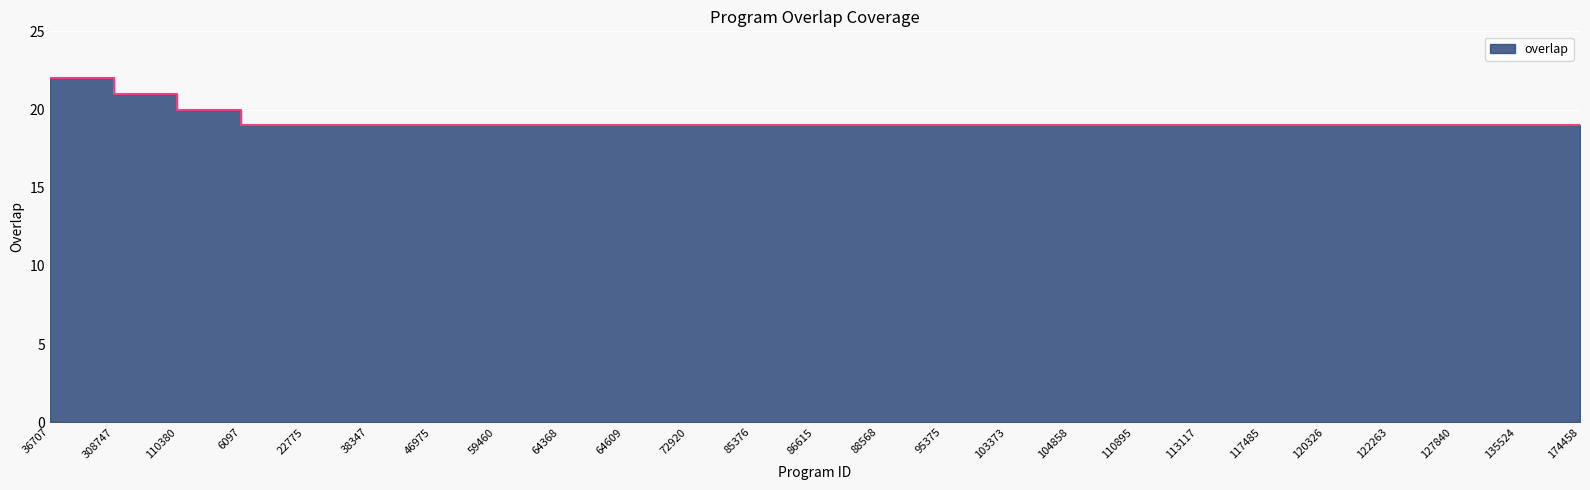

What is the maximum value shown in the chart?

22